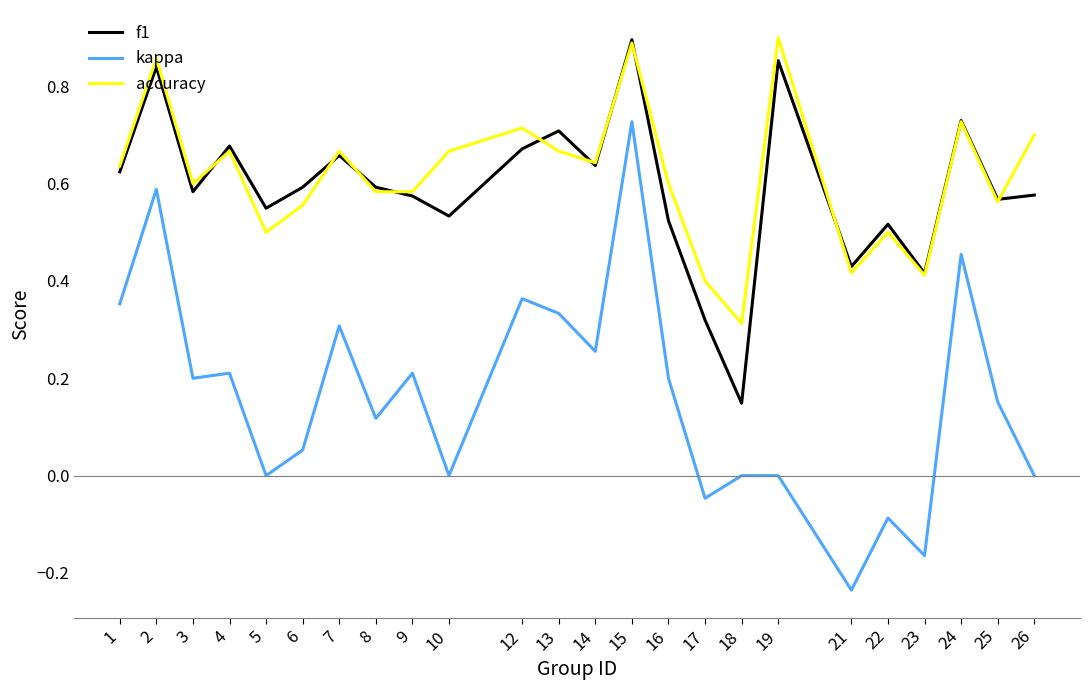

Which series has the largest range (max minus min)?

kappa